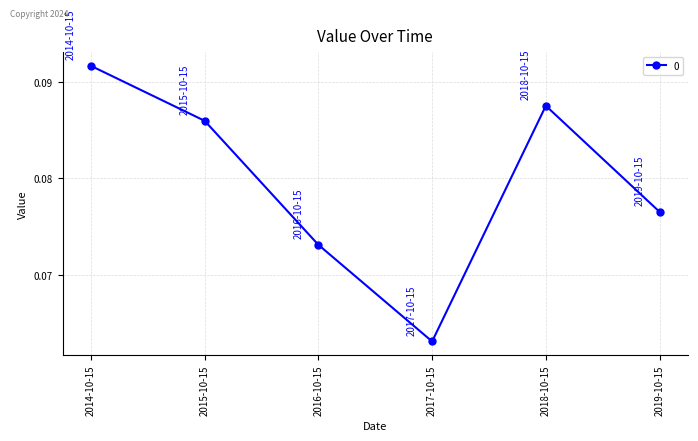

How many values are between 0 and 1?

6